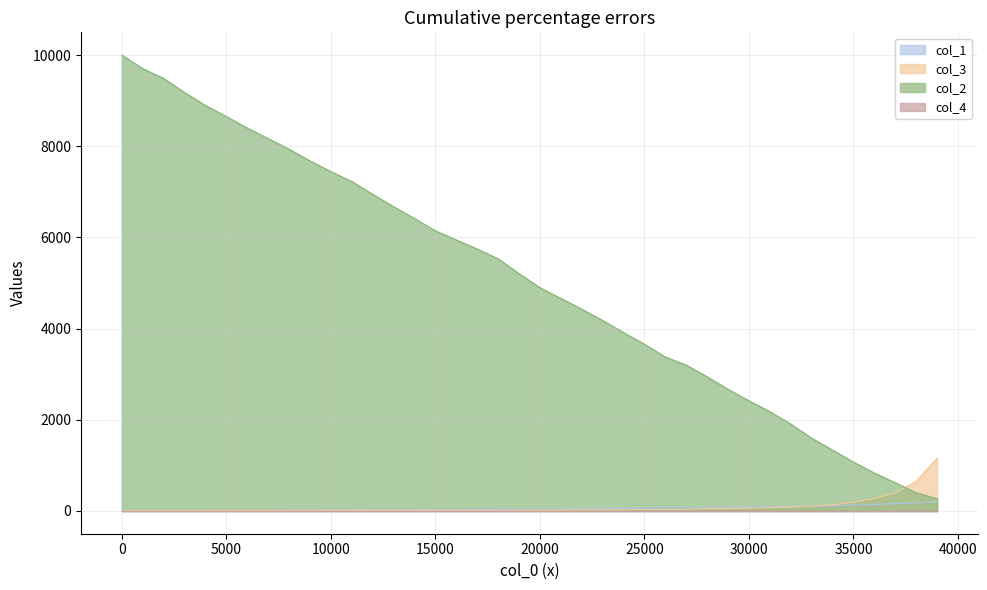

Which series ends up on top after the final intersection of col_2 and col_3?

col_3